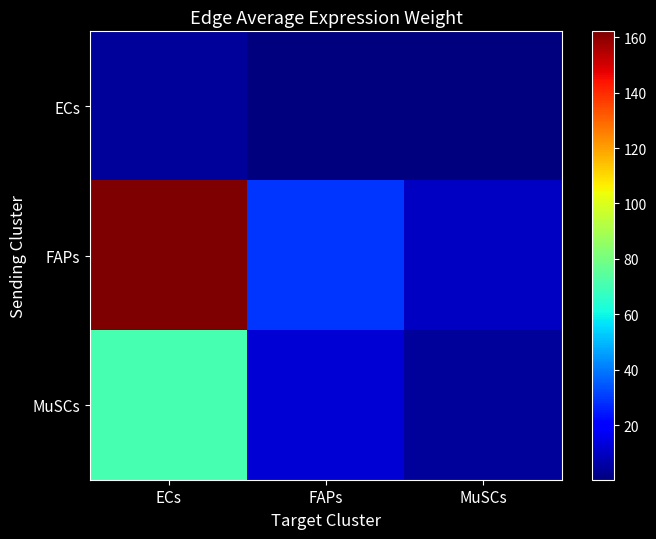

What is the smallest value displayed?

0.3